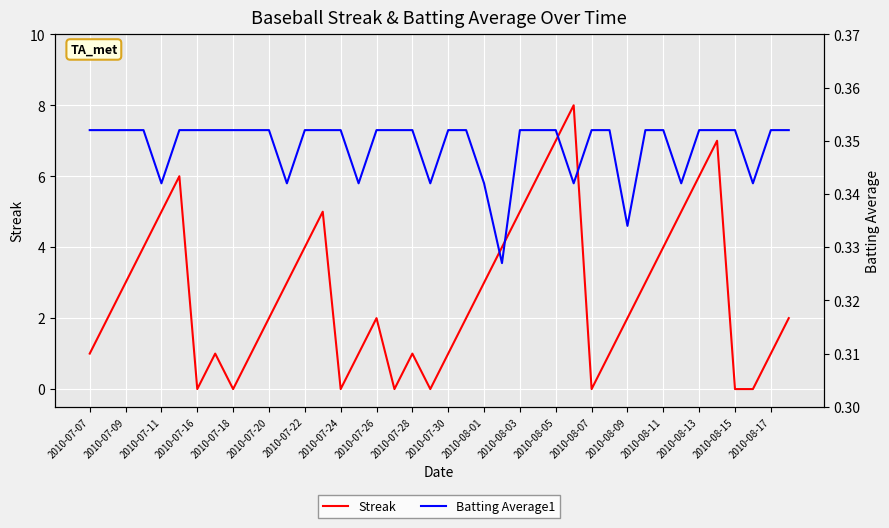

How many intersections are there between Batting Average1 and Streak?

14